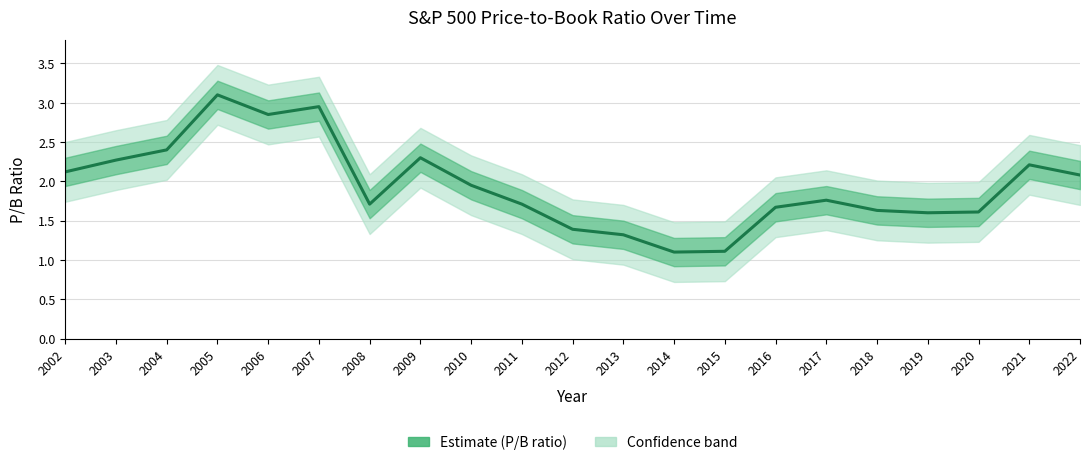

The chart shows a value of 1.1 at 2014. True or false?

True